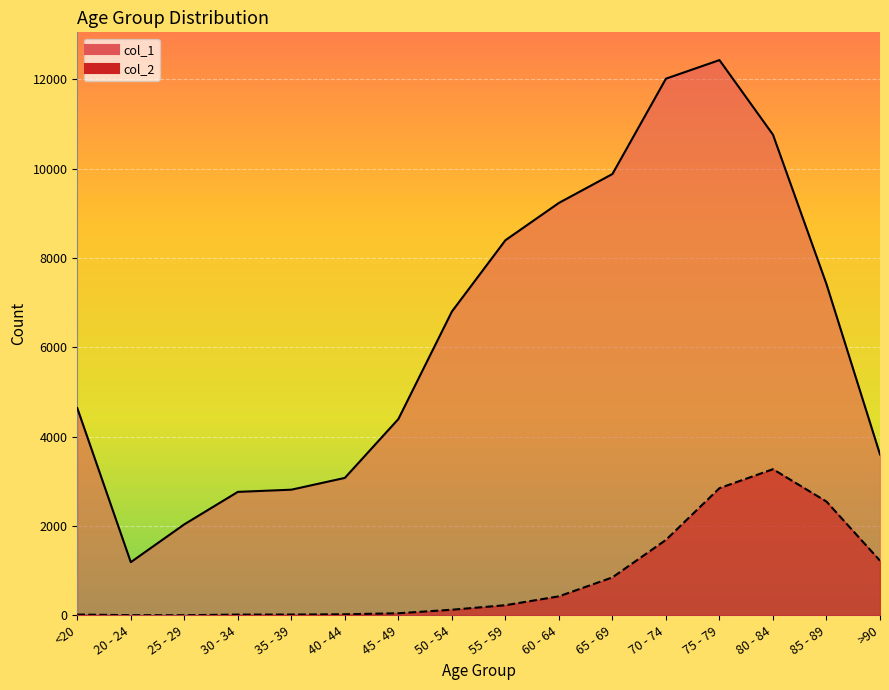

What are all the series names shown in the legend?

col_1, col_2